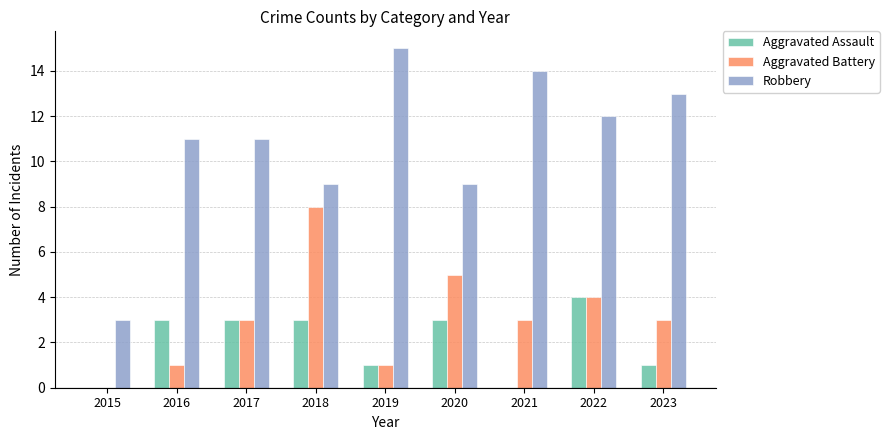

Reading right to left, what are all the values shown in this chart?

Aggravated Assault: 1	4	0	3	1	3	3	3	0
Aggravated Battery: 3	4	3	5	1	8	3	1	0
Robbery: 13	12	14	9	15	9	11	11	3